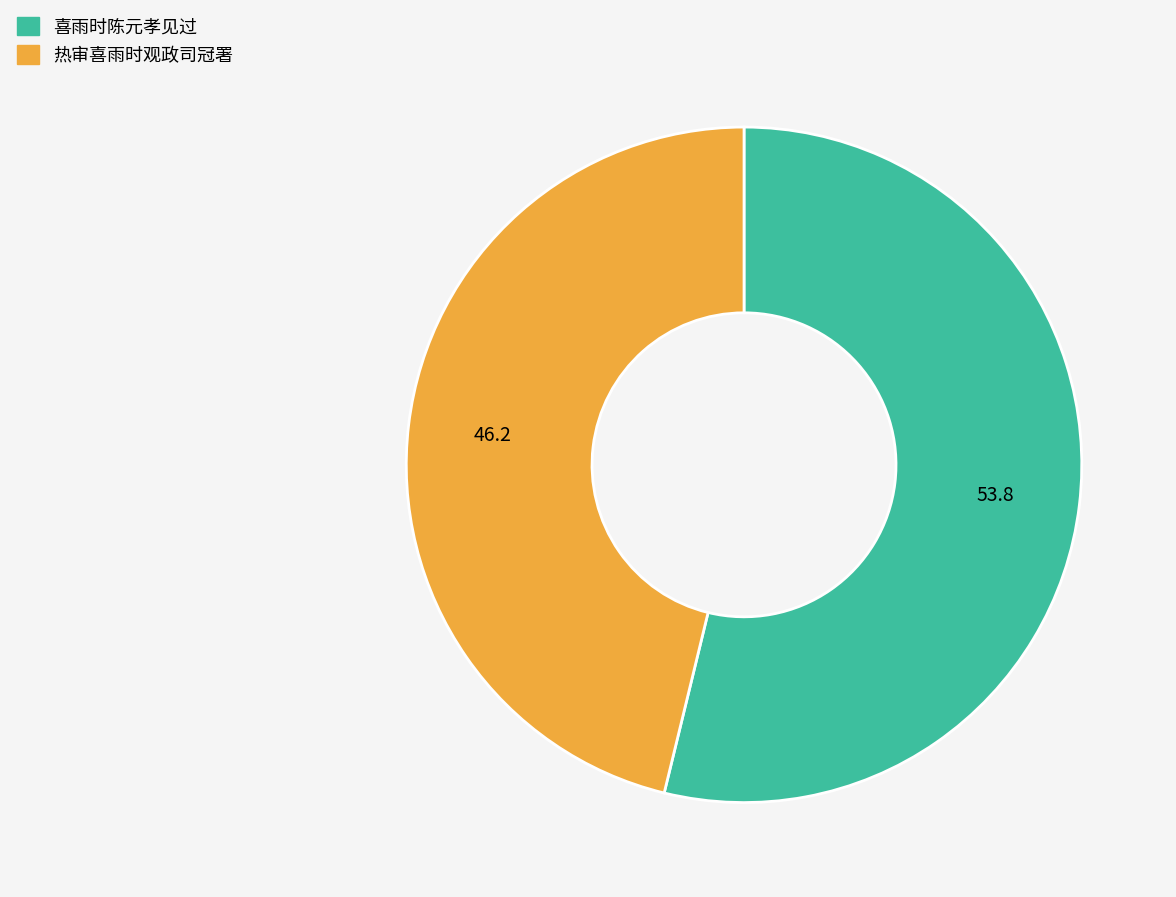

Rank the categories by value from lowest to highest.

热审喜雨时观政司冠署, 喜雨时陈元孝见过